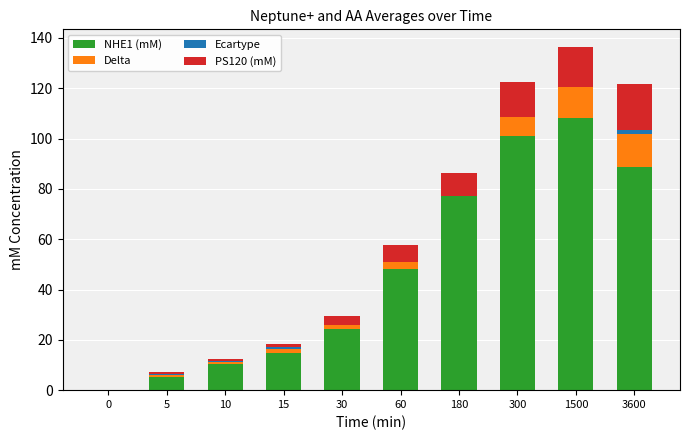

At which category is the sum across all series the highest?

1500